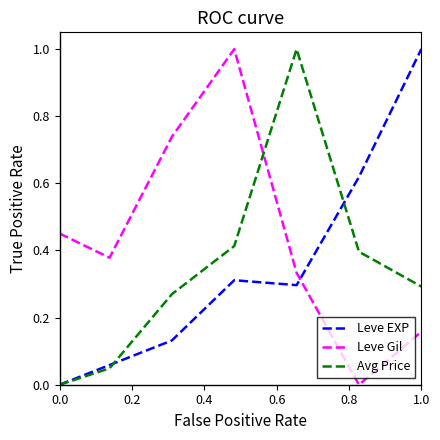

Count the number of categories in the chart.

7